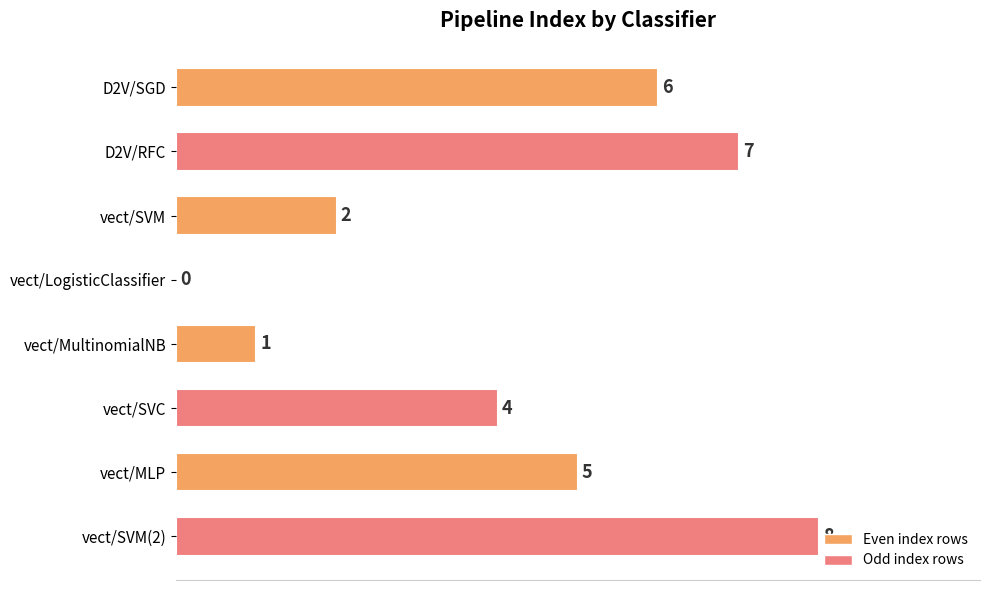

Which has a higher value, vect/LogisticClassifier or vect/MLP?

vect/MLP